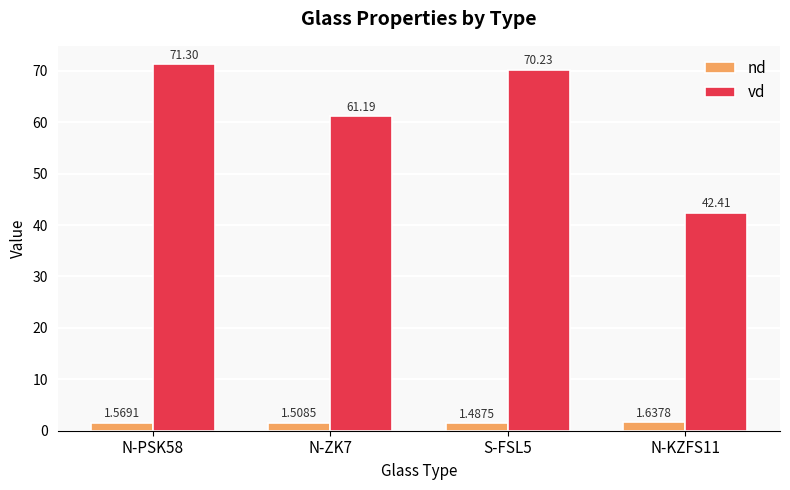

Rank the series by their average value, from highest to lowest.

vd, nd